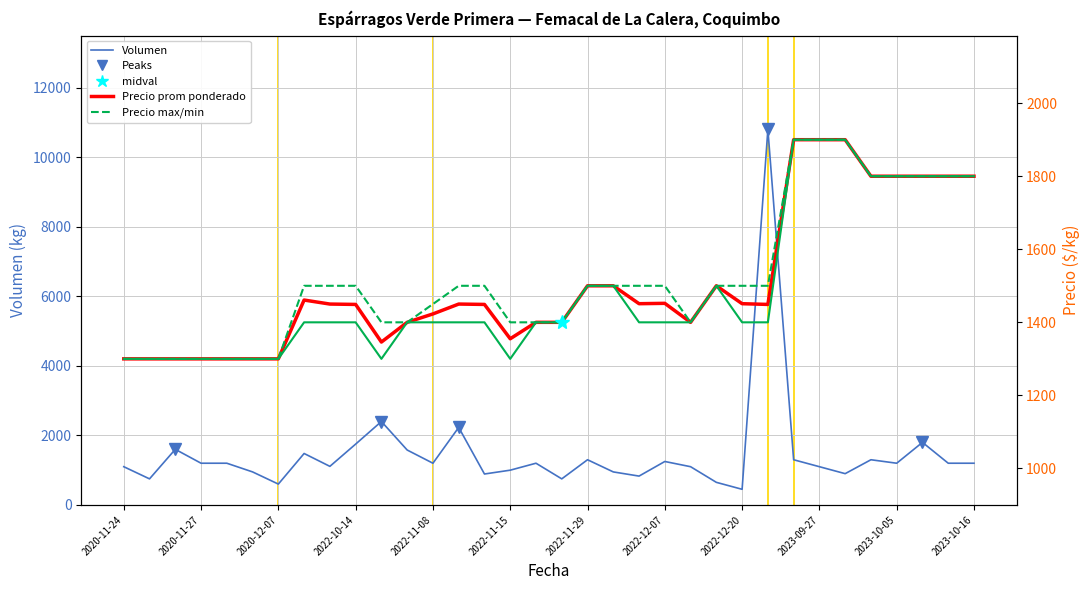

Reading right to left, transcribe all the data shown in this chart.

Volumen: 2023-10-16=1200	2023-10-12=1200	2023-10-10=1800	2023-10-05=1200	2023-10-04=1300	2023-10-03=900	2023-09-27=1100	2023-09-25=1300	2022-12-22=10800	2022-12-20=450	2022-12-15=650	2022-12-09=1100	2022-12-07=1250	2022-12-06=830	2022-12-05=950	2022-11-29=1300	2022-11-25=750	2022-11-18=1200	2022-11-15=1000	2022-11-14=890	2022-11-10=2230	2022-11-08=1200	2022-10-25=1580	2022-10-24=2400	2022-10-14=1750	2022-10-13=1110	2022-10-04=1480	2020-12-07=600	2020-12-04=950	2020-12-03=1200	2020-11-27=1200	2020-11-26=1600	2020-11-25=750	2020-11-24=1100
Precio promedio ponderado: 2023-10-16=1800	2023-10-12=1800	2023-10-10=1800	2023-10-05=1800	2023-10-04=1800	2023-10-03=1900	2023-09-27=1900	2023-09-25=1900	2022-12-22=1449	2022-12-20=1451	2022-12-15=1500	2022-12-09=1400	2022-12-07=1452	2022-12-06=1451	2022-12-05=1500	2022-11-29=1500	2022-11-25=1400	2022-11-18=1400	2022-11-15=1355	2022-11-14=1449	2022-11-10=1450	2022-11-08=1423	2022-10-25=1400	2022-10-24=1346	2022-10-14=1449	2022-10-13=1450	2022-10-04=1461	2020-12-07=1300	2020-12-04=1300	2020-12-03=1300	2020-11-27=1300	2020-11-26=1300	2020-11-25=1300	2020-11-24=1300
Precio maximo: 2023-10-16=1800	2023-10-12=1800	2023-10-10=1800	2023-10-05=1800	2023-10-04=1800	2023-10-03=1900	2023-09-27=1900	2023-09-25=1900	2022-12-22=1500	2022-12-20=1500	2022-12-15=1500	2022-12-09=1400	2022-12-07=1500	2022-12-06=1500	2022-12-05=1500	2022-11-29=1500	2022-11-25=1400	2022-11-18=1400	2022-11-15=1400	2022-11-14=1500	2022-11-10=1500	2022-11-08=1450	2022-10-25=1400	2022-10-24=1400	2022-10-14=1500	2022-10-13=1500	2022-10-04=1500	2020-12-07=1300	2020-12-04=1300	2020-12-03=1300	2020-11-27=1300	2020-11-26=1300	2020-11-25=1300	2020-11-24=1300
Precio minimo: 2023-10-16=1800	2023-10-12=1800	2023-10-10=1800	2023-10-05=1800	2023-10-04=1800	2023-10-03=1900	2023-09-27=1900	2023-09-25=1900	2022-12-22=1400	2022-12-20=1400	2022-12-15=1500	2022-12-09=1400	2022-12-07=1400	2022-12-06=1400	2022-12-05=1500	2022-11-29=1500	2022-11-25=1400	2022-11-18=1400	2022-11-15=1300	2022-11-14=1400	2022-11-10=1400	2022-11-08=1400	2022-10-25=1400	2022-10-24=1300	2022-10-14=1400	2022-10-13=1400	2022-10-04=1400	2020-12-07=1300	2020-12-04=1300	2020-12-03=1300	2020-11-27=1300	2020-11-26=1300	2020-11-25=1300	2020-11-24=1300